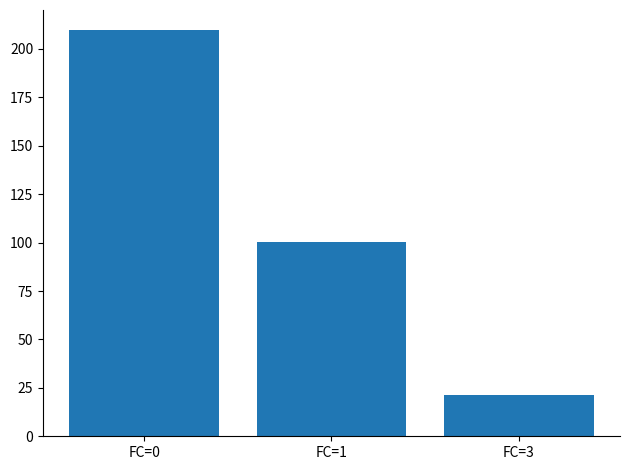

What is the value of the 3rd bar from the left?

21.3